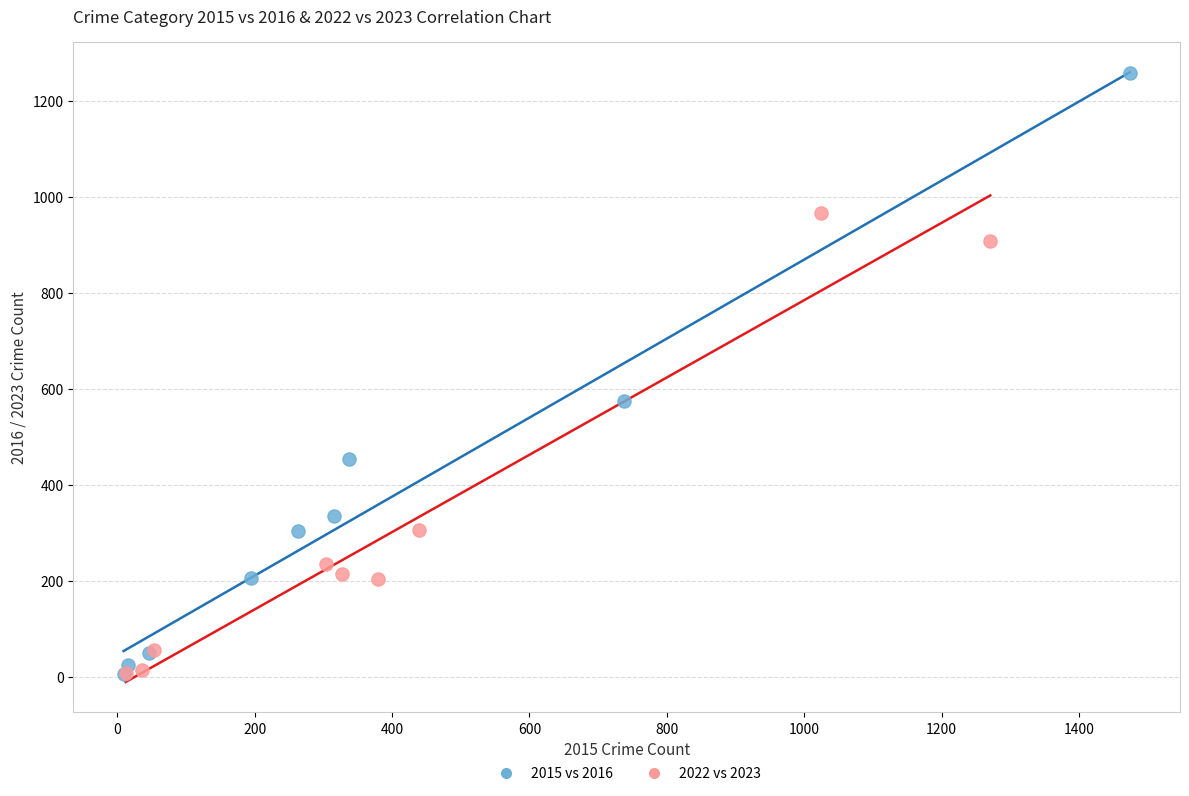

Which series has the largest Y range (max minus min)?

2015 vs 2016